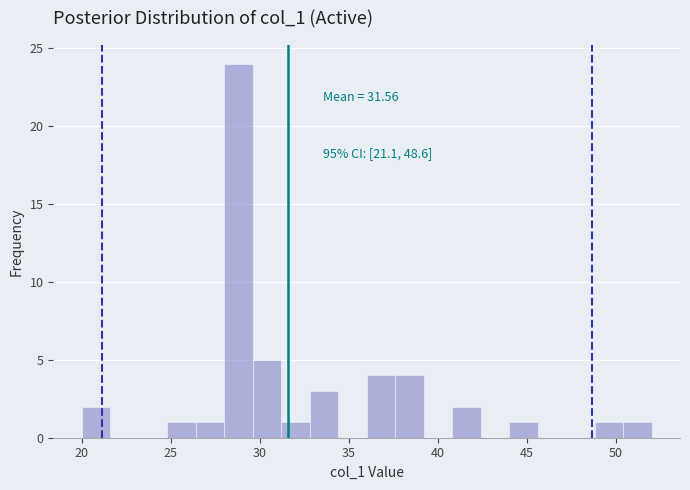

Read against the x-axis, roughly where is the centre of the tallest bar?

29.0